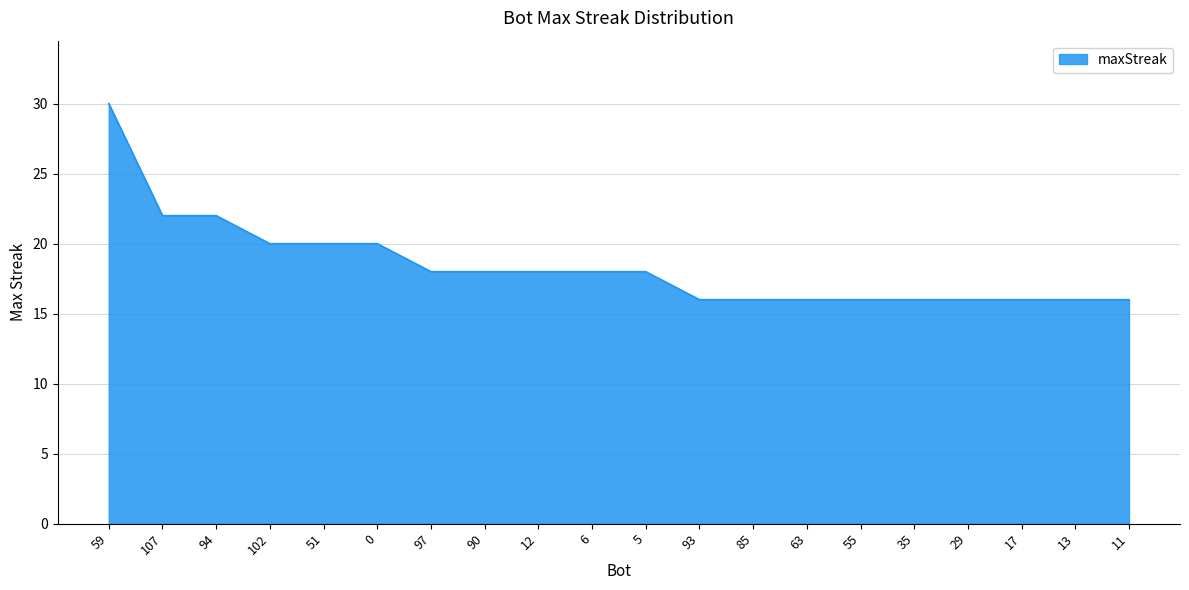

Which category has the highest value across all series?

59